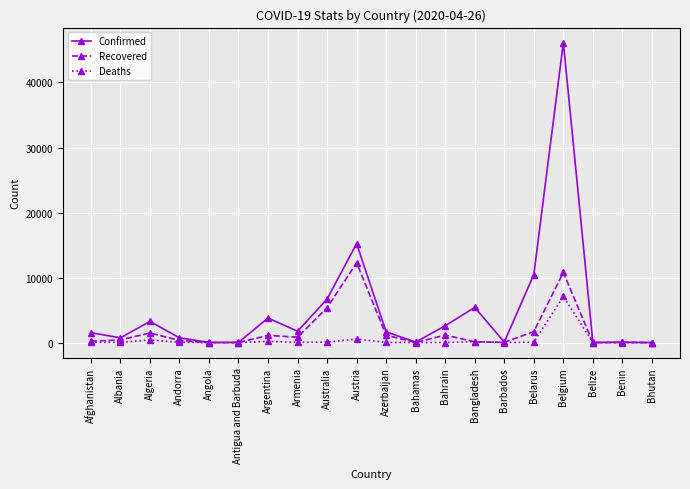

List the series in order of their peak value, highest first.

Confirmed, Recovered, Deaths